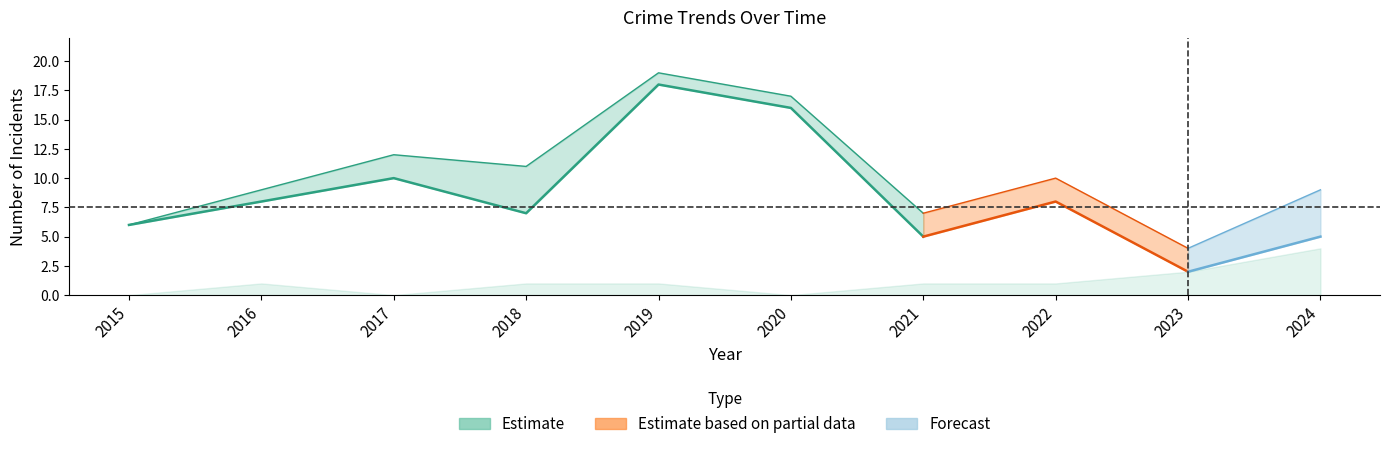

How many lines are shown in the chart?

4